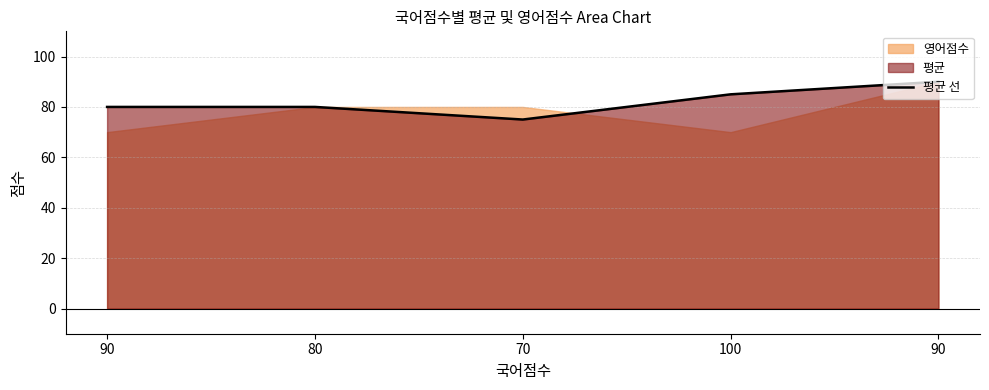

Rank the categories by value from lowest to highest.

70, 90, 80, 100, 90